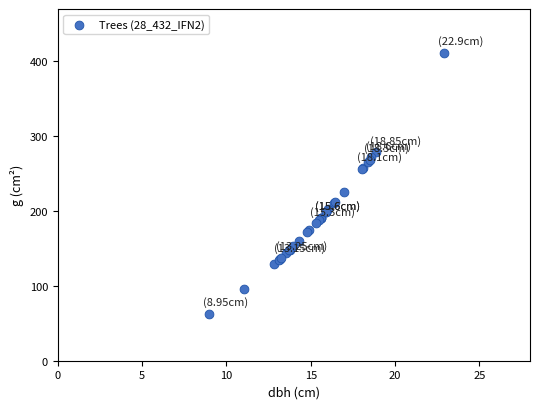

What Y value in the scatter plot is closest to 237?

225.7